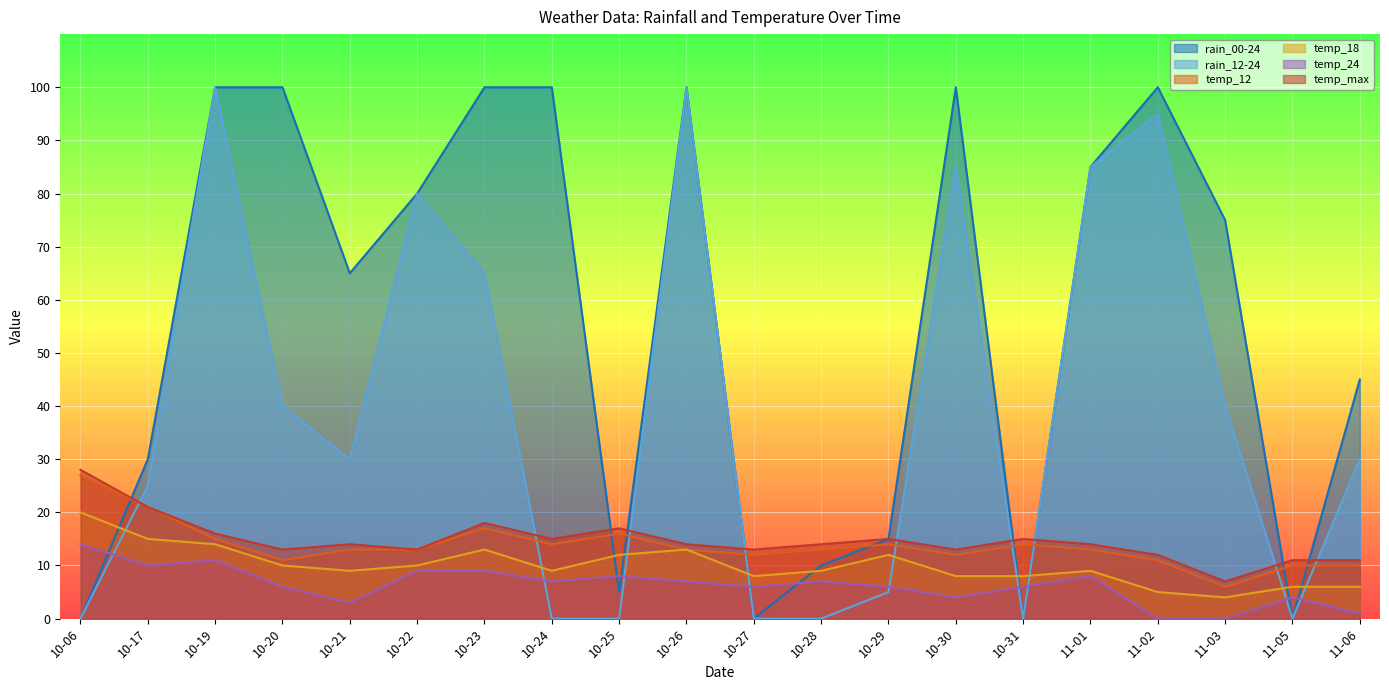

How many lines are shown in the chart?

6